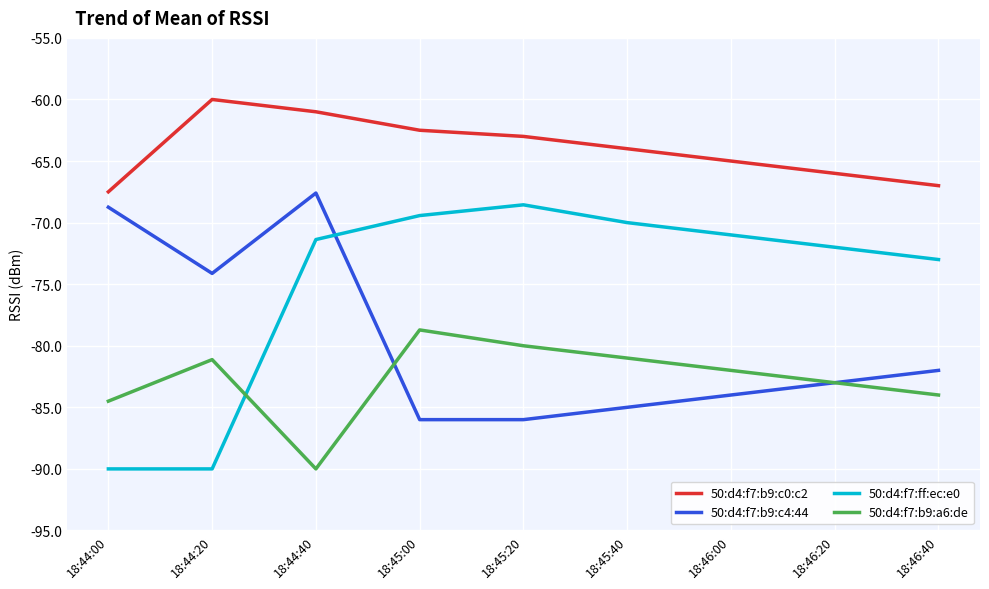

List the series in order of their overall mean, lowest first.

50:d4:f7:b9:a6:de, 50:d4:f7:b9:c4:44, 50:d4:f7:ff:ec:e0, 50:d4:f7:b9:c0:c2